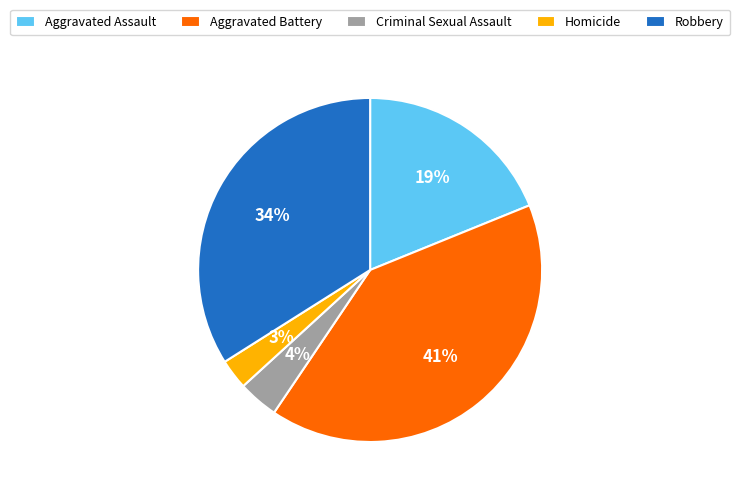

Approximately how many times larger is the value at Aggravated Assault compared to Robbery?

0.6